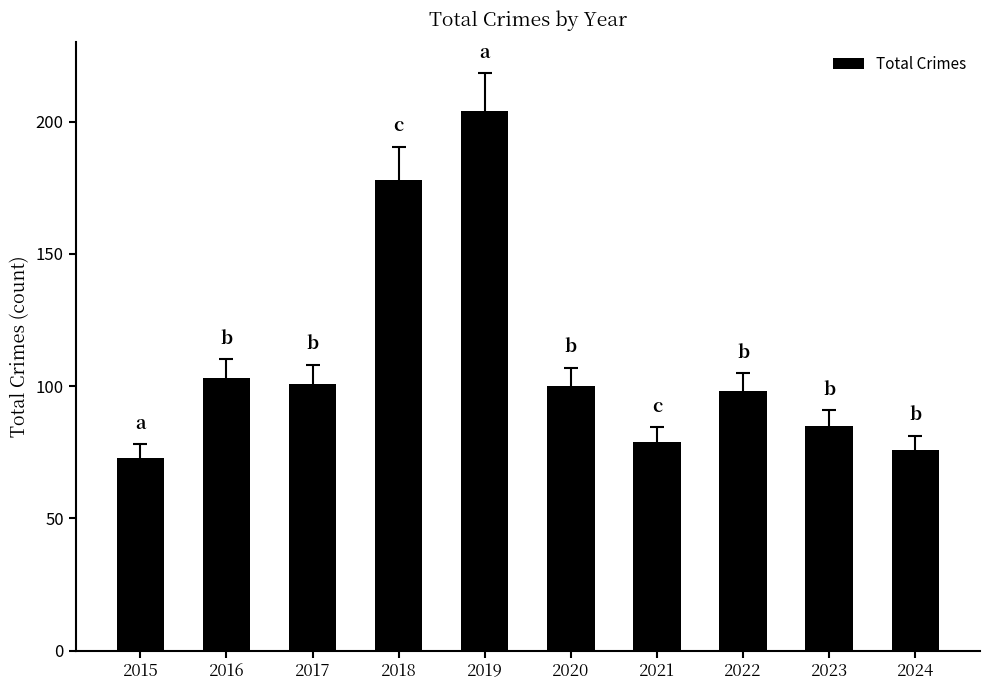

What is the change in value from 2017 to 2024?

-25